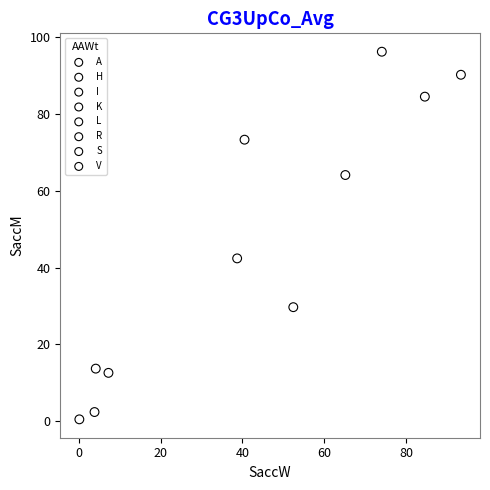

Which series contains the lowest Y value?

V